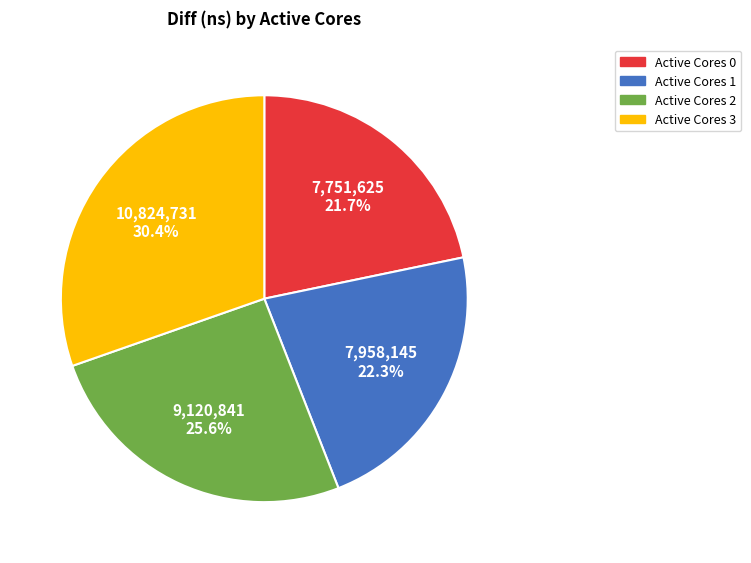

Does Active Cores 1 represent more than half of the total?

No